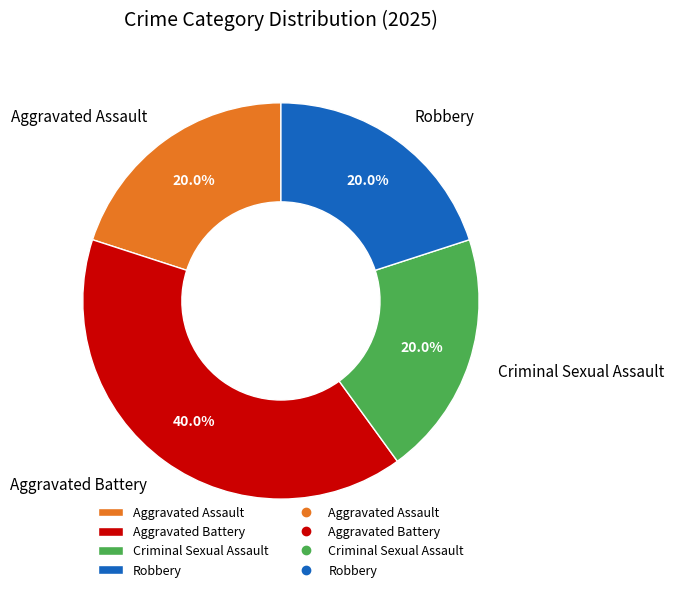

To the nearest percent, what portion does Robbery represent?

20%